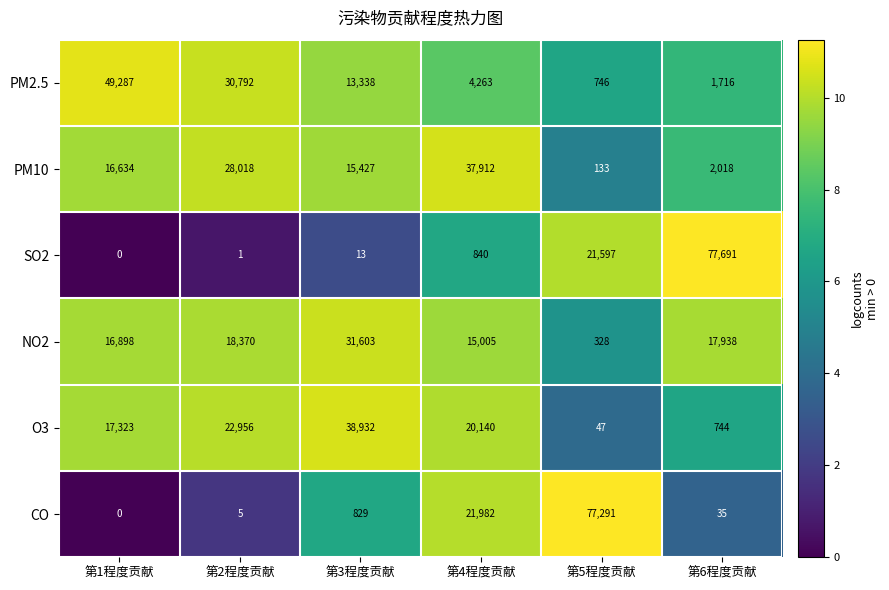

Rank the series at 第6程度贡献 from highest to lowest value.

SO2, NO2, PM10, PM2.5, O3, CO